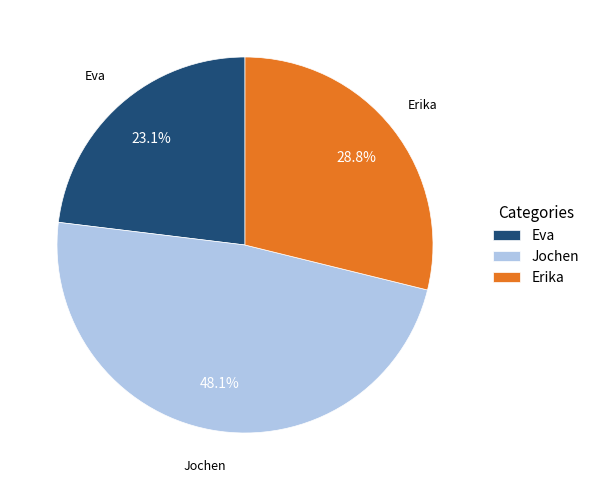

Rank the categories by value from highest to lowest.

Jochen, Erika, Eva